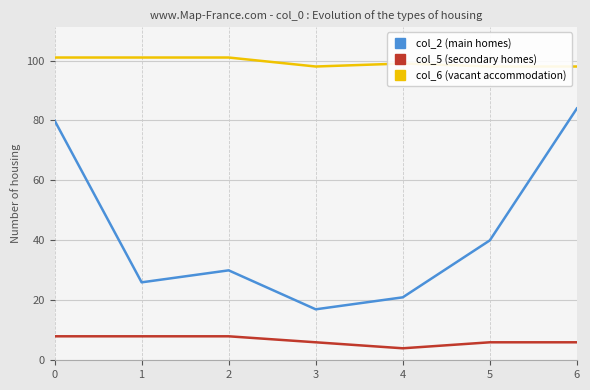

At which label is col_2 (main homes) closest to 50?

5